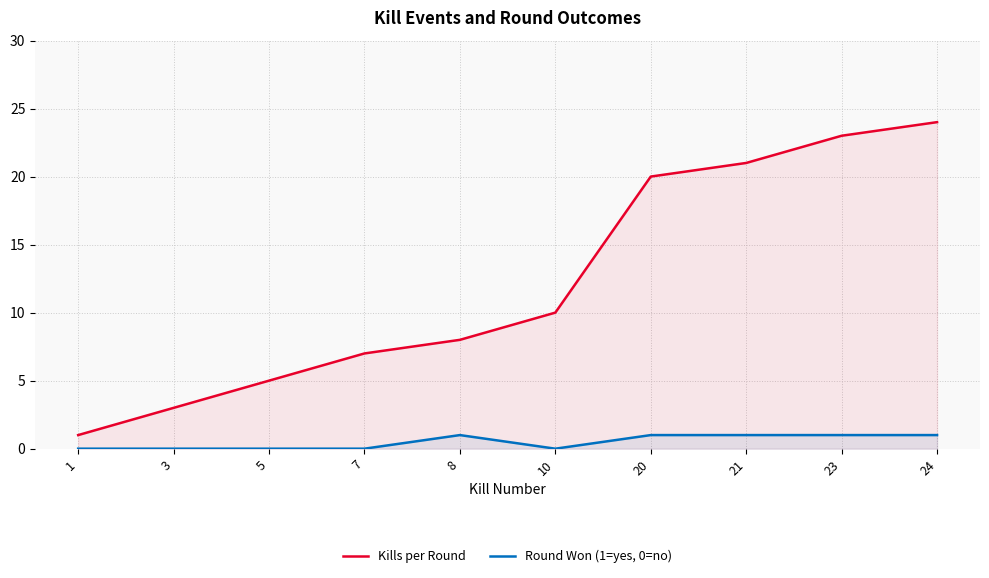

What is the maximum value shown in the chart?

24